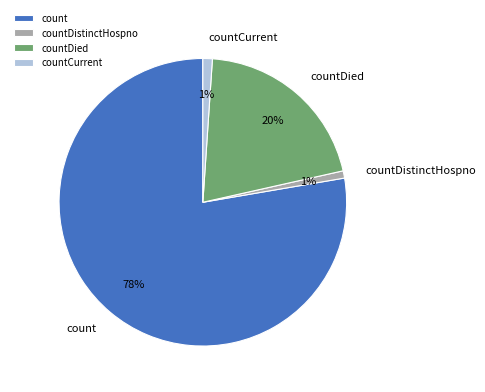

To the nearest percent, what is the average slice percentage?

25%